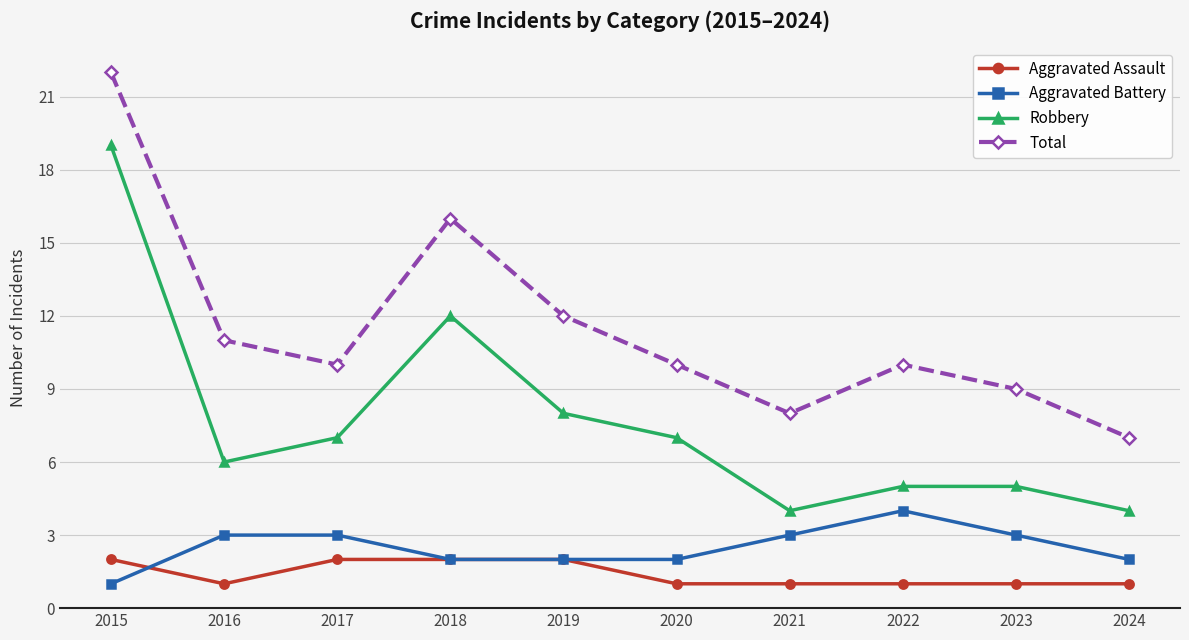

What is the value of the Total point at the 5th from the left?

12